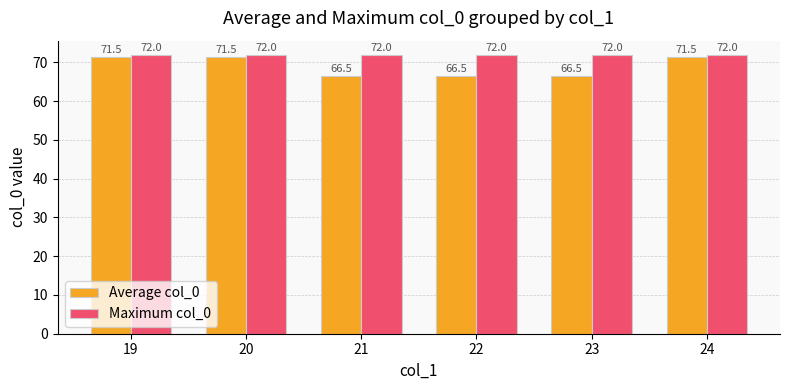

Reading right to left, extract all data points from this chart.

Average col_0: 24=71.5	23=66.5	22=66.5	21=66.5	20=71.5	19=71.5
Maximum col_0: 24=72.0	23=72.0	22=72.0	21=72.0	20=72.0	19=72.0